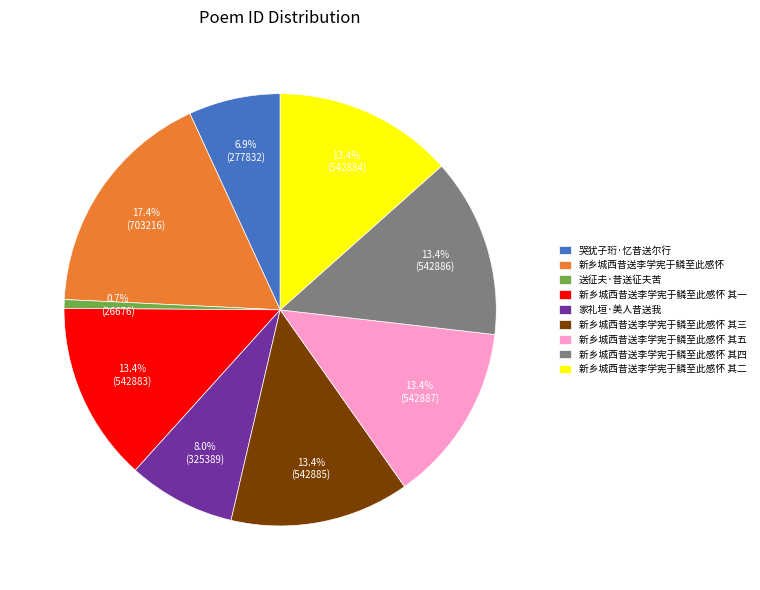

The 家礼垣·美人昔送我 slice represents 8% of the pie. True or false?

True